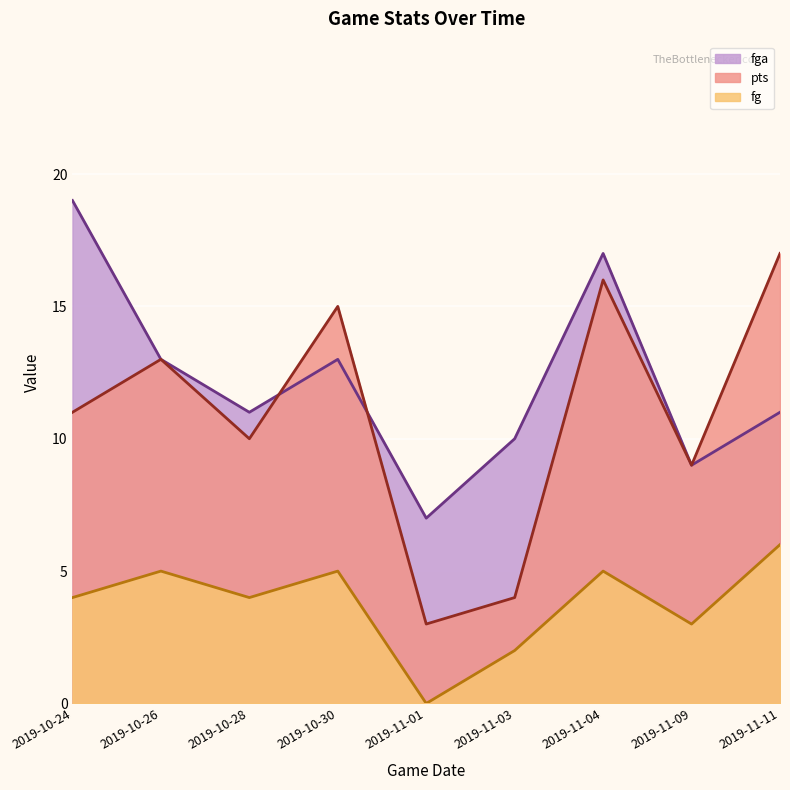

Reading right to left, transcribe all the data shown in this chart.

pts: 17	9	16	4	3	15	10	13	11
fg: 6	3	5	2	0	5	4	5	4
fga: 11	9	17	10	7	13	11	13	19